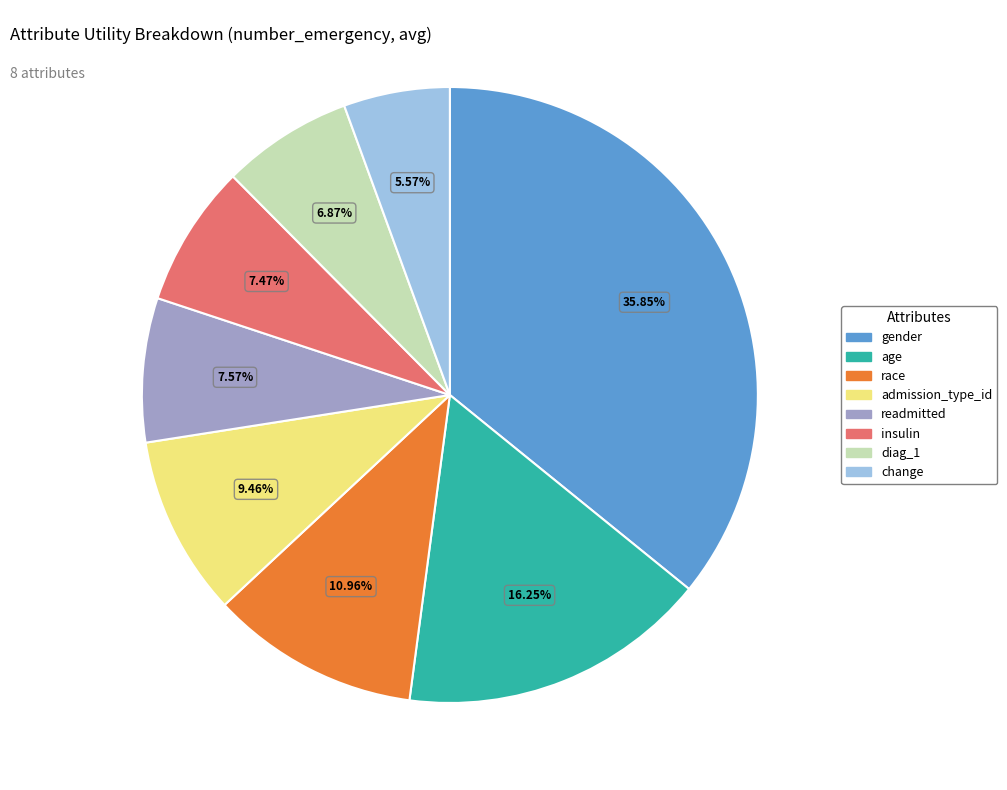

To the nearest percent, what is the difference between the largest and smallest slice percentages?

30%